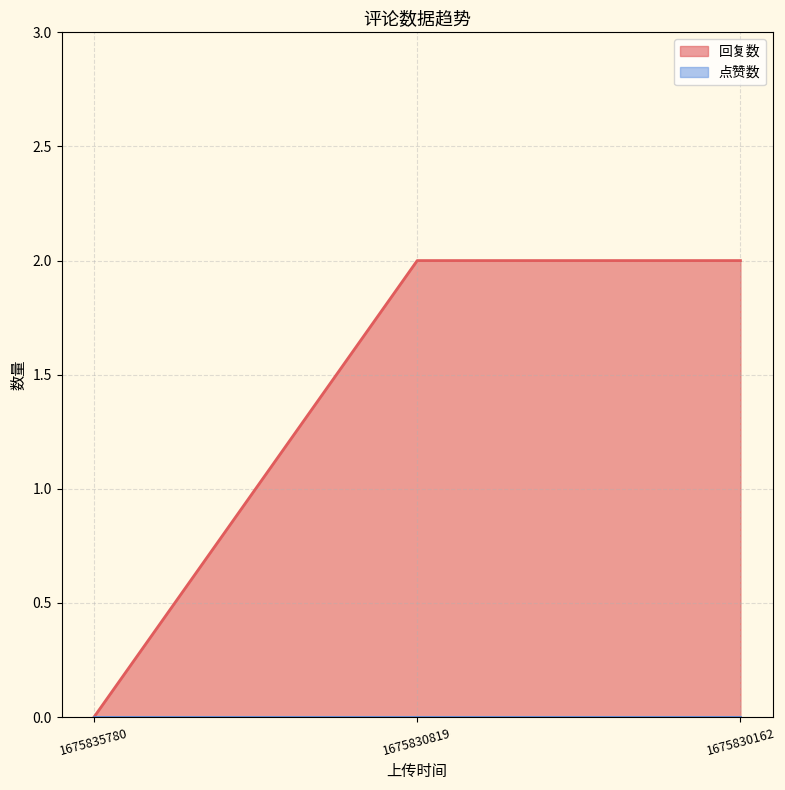

What is the maximum value shown in the chart?

2